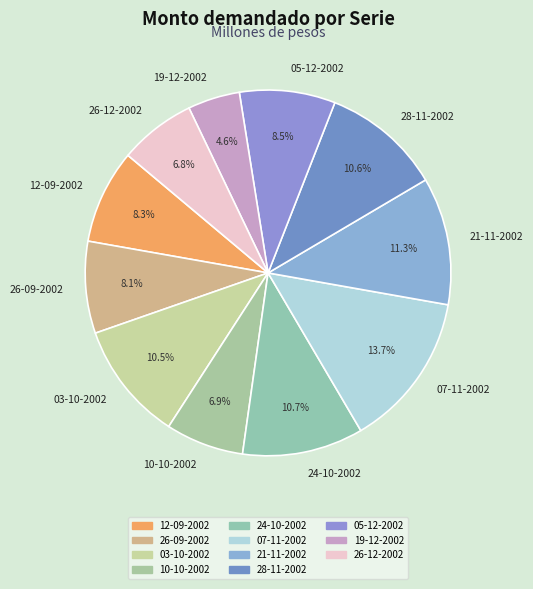

Between 07-11-2002 and 19-12-2002, which is larger?

07-11-2002